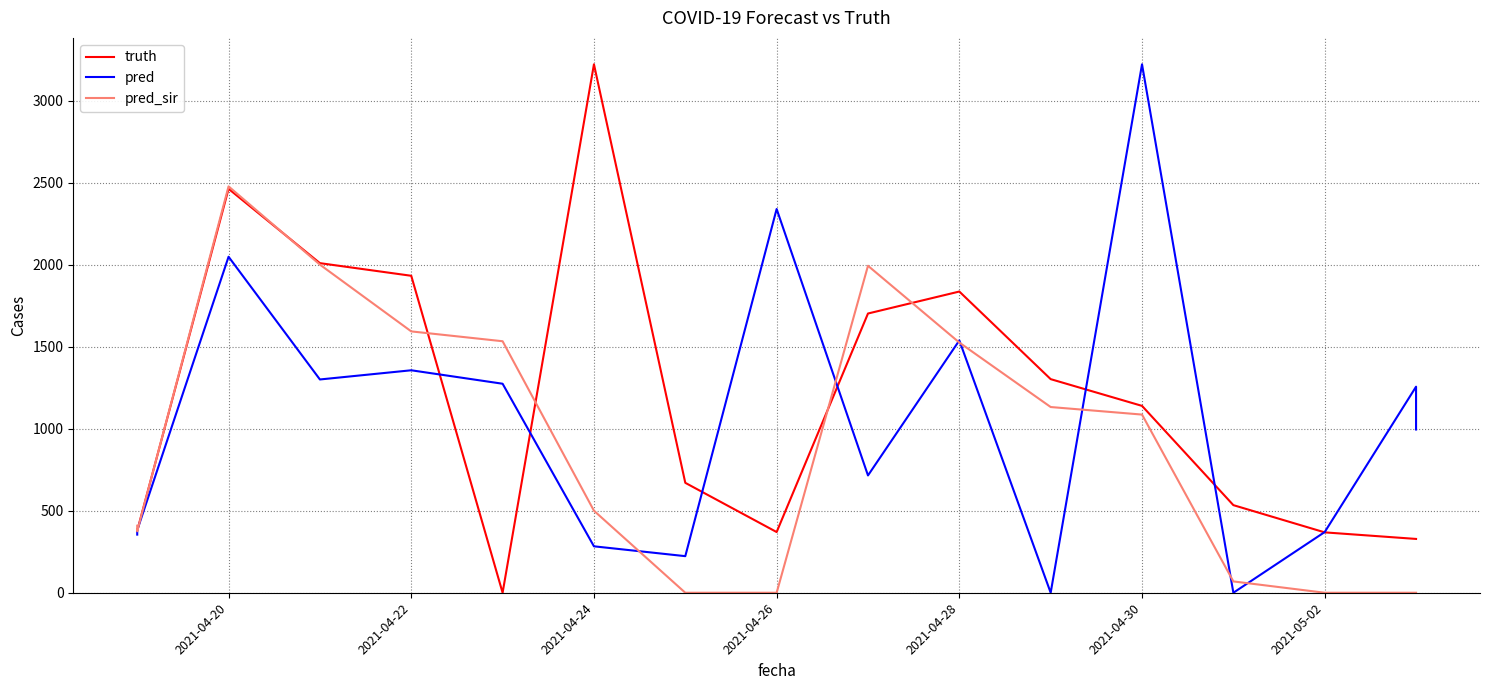

How many data points in truth are less than 670?

8